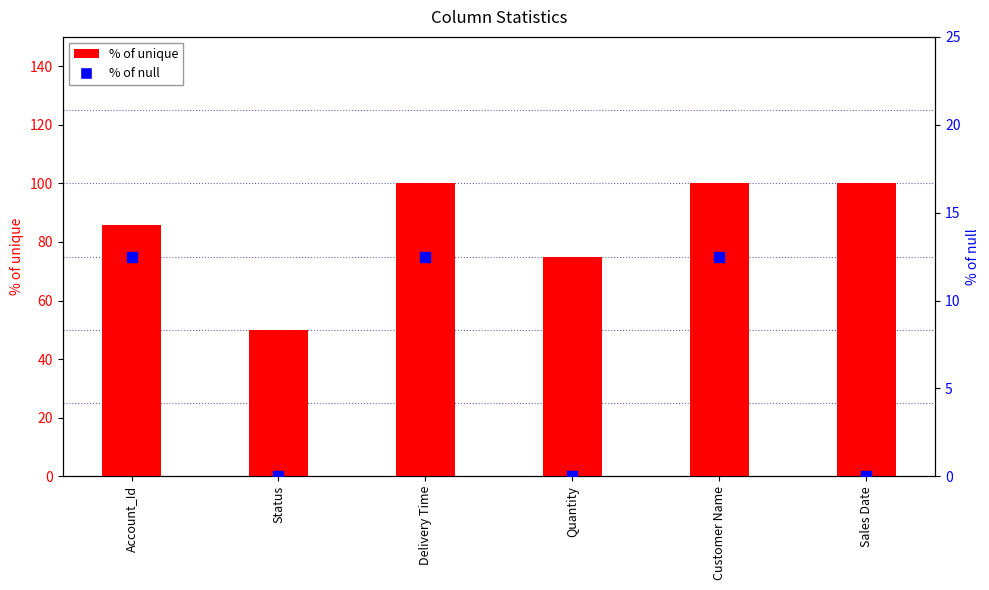

What are all the series names shown in the legend?

% of unique, % of null